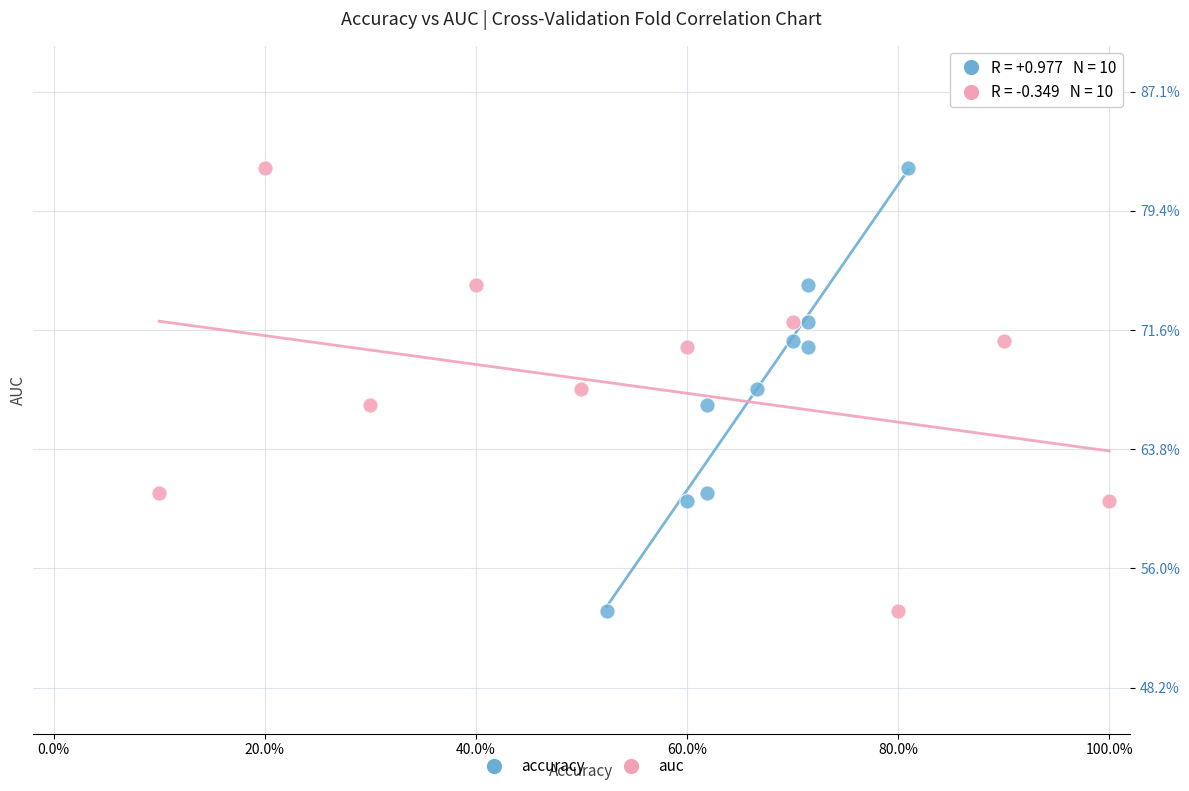

What are all the series names shown in the legend?

accuracy, auc